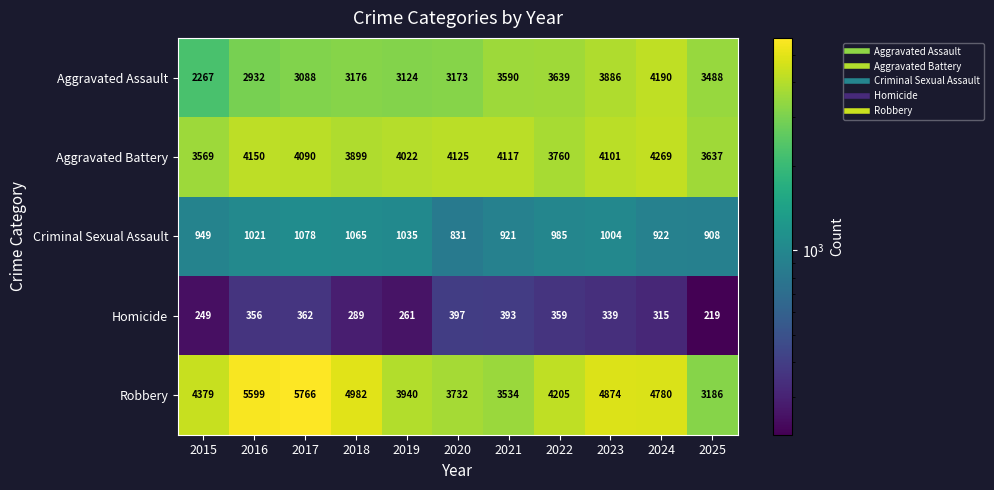

How many data points does each series have?

11